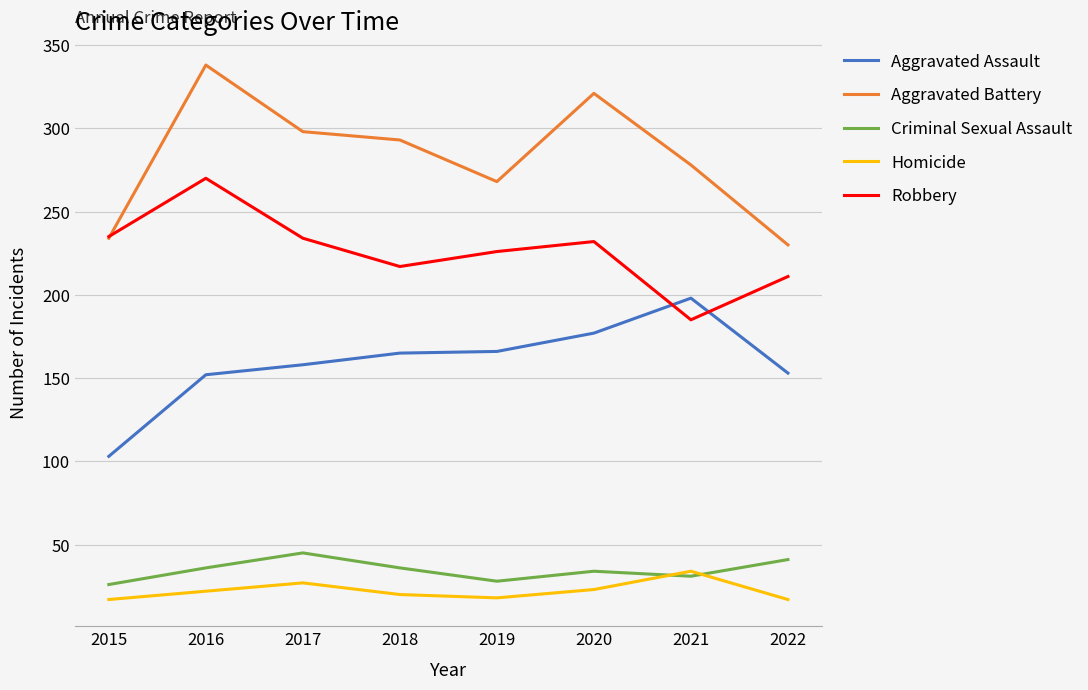

Which category has the lowest value in the Aggravated Battery series?

2022